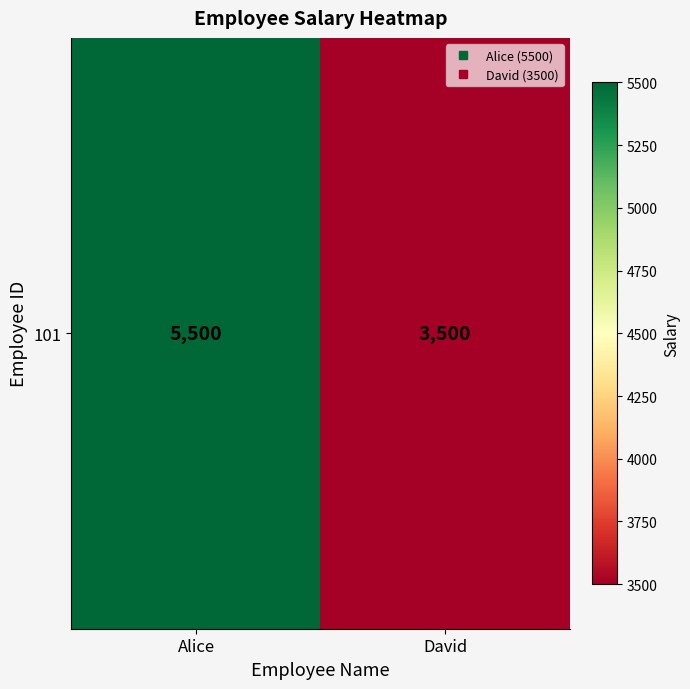

List the labels in order of value, largest first.

Alice, David